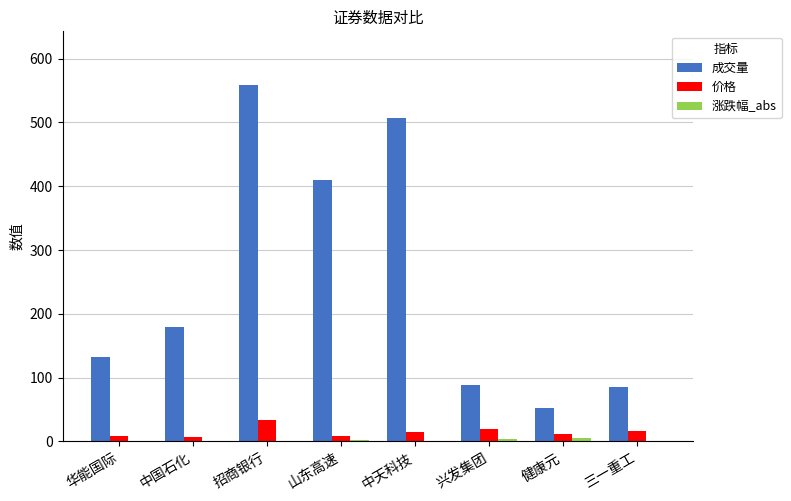

Which series has the largest total across all categories?

成交量